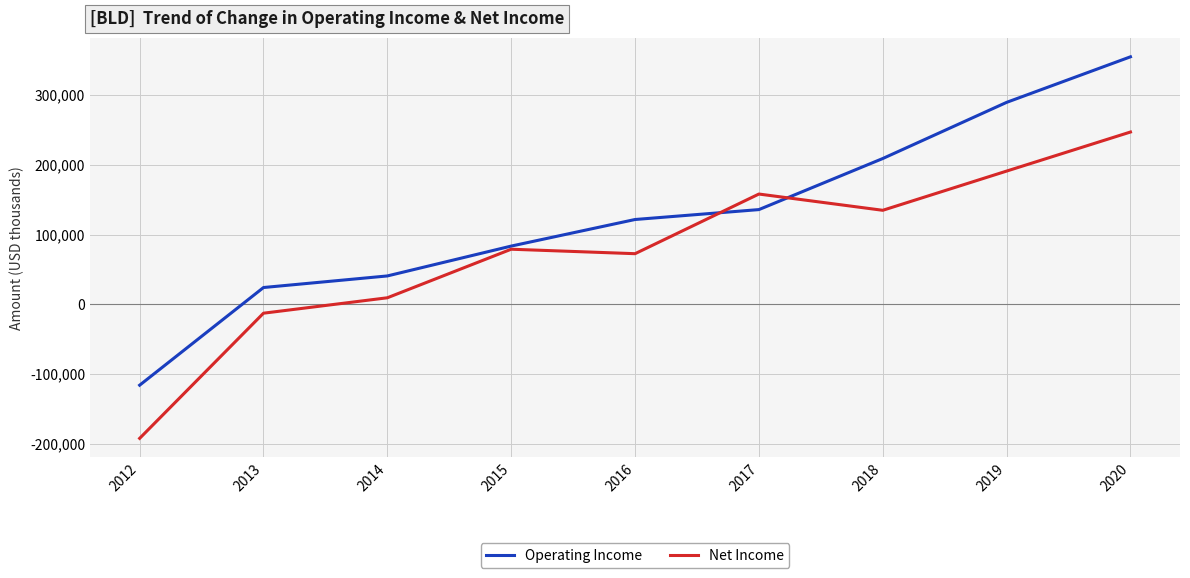

What is the total value across all series at 2019?

480500